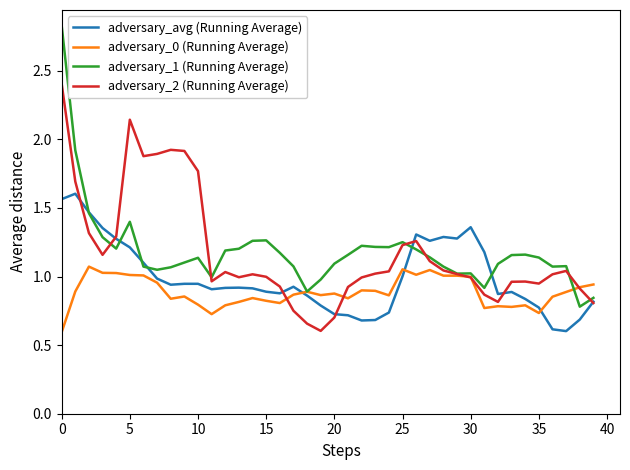

Which series has the widest spread of values?

adversary_1 (Running Average)